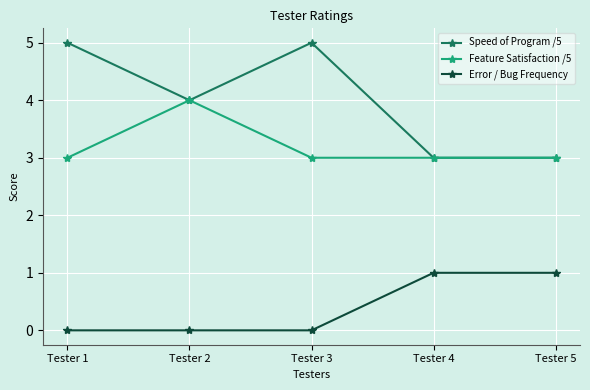

How many data points does each series have?

5